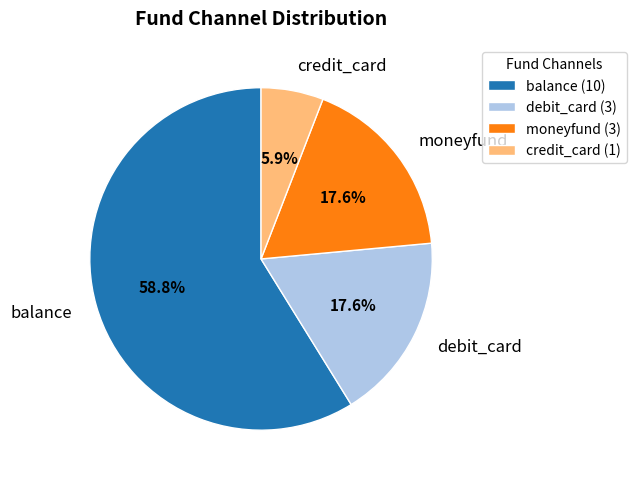

How many slices are in this pie chart?

4